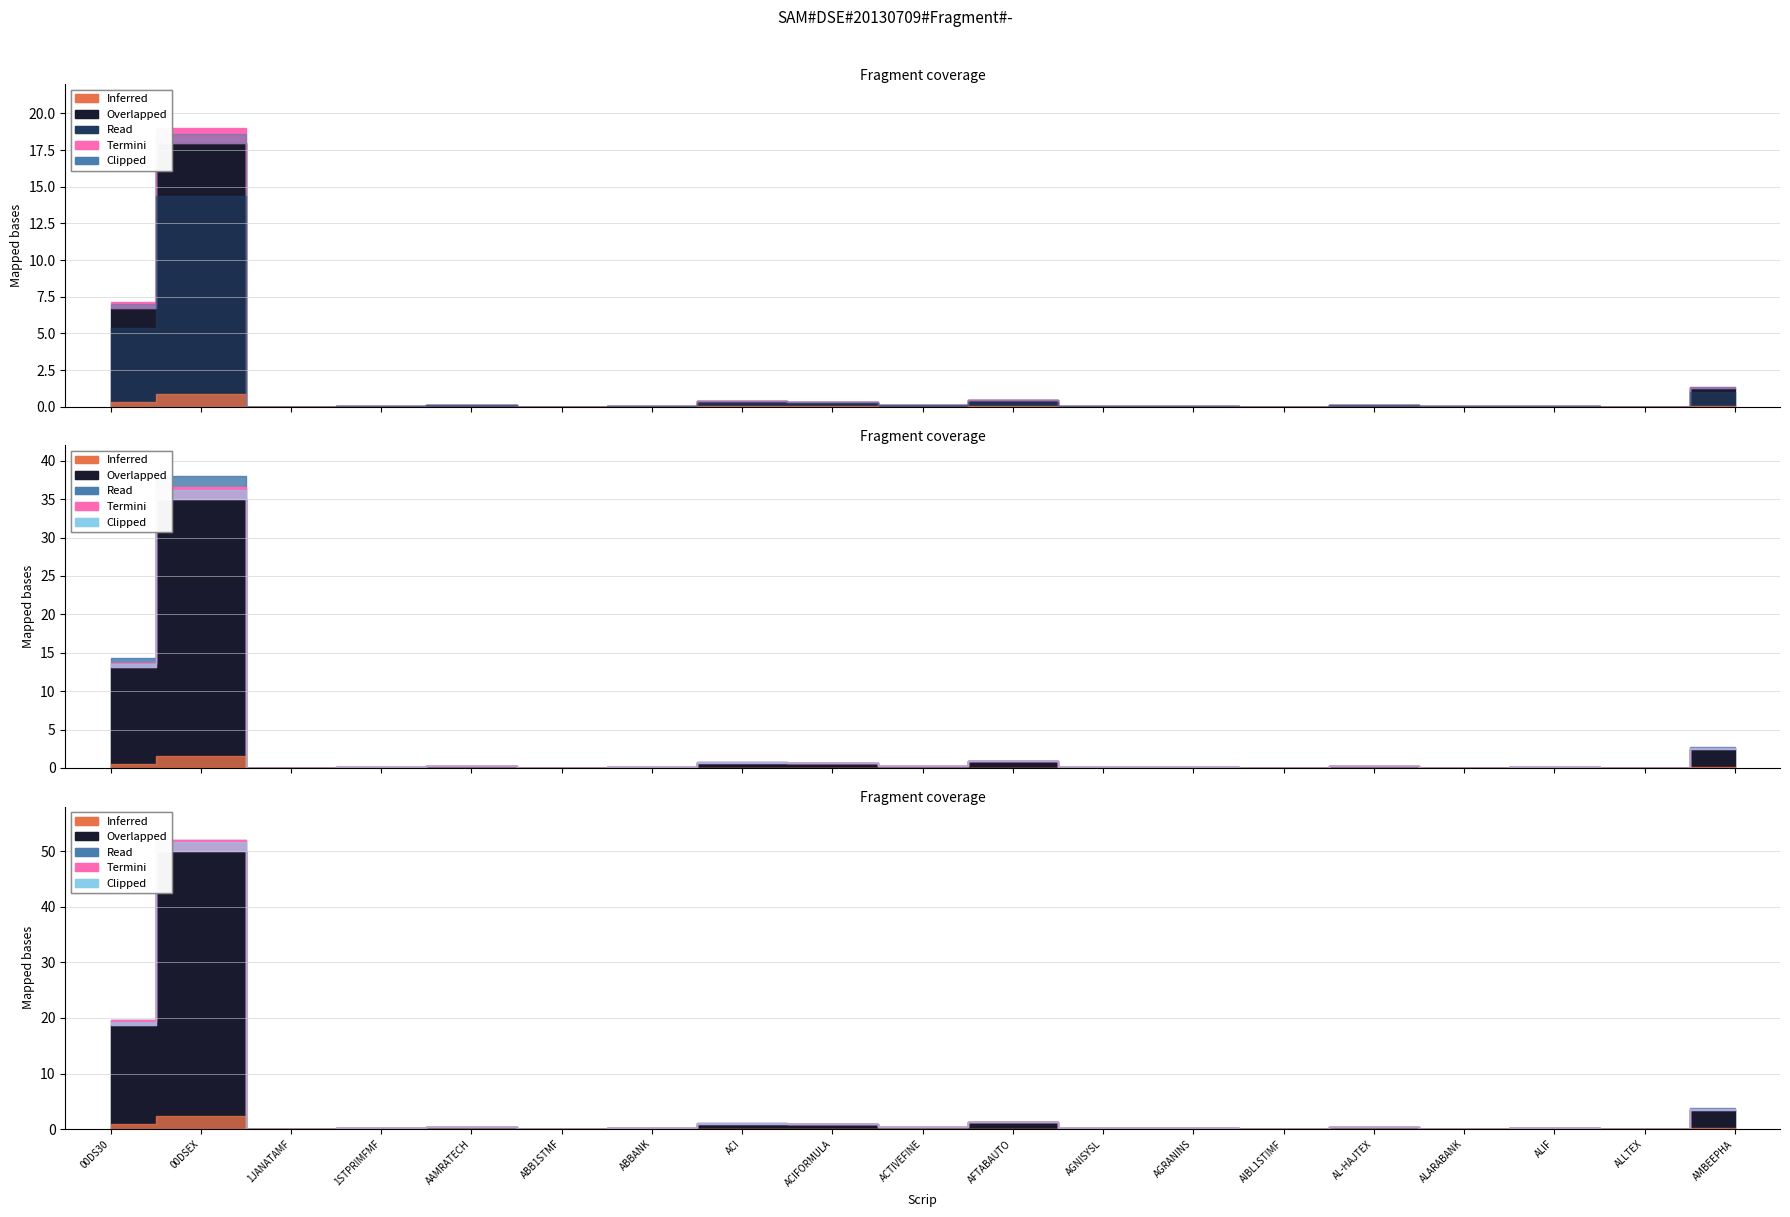

What is the label of the 8th point from the right?

AGNISYSL